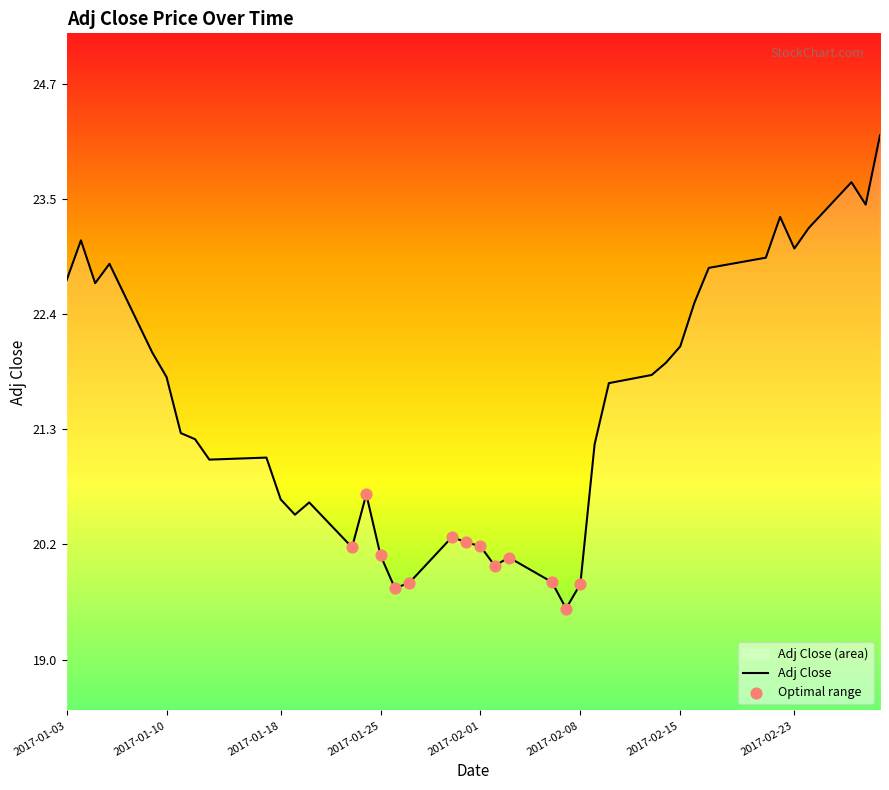

What is the greatest value displayed?

24.2